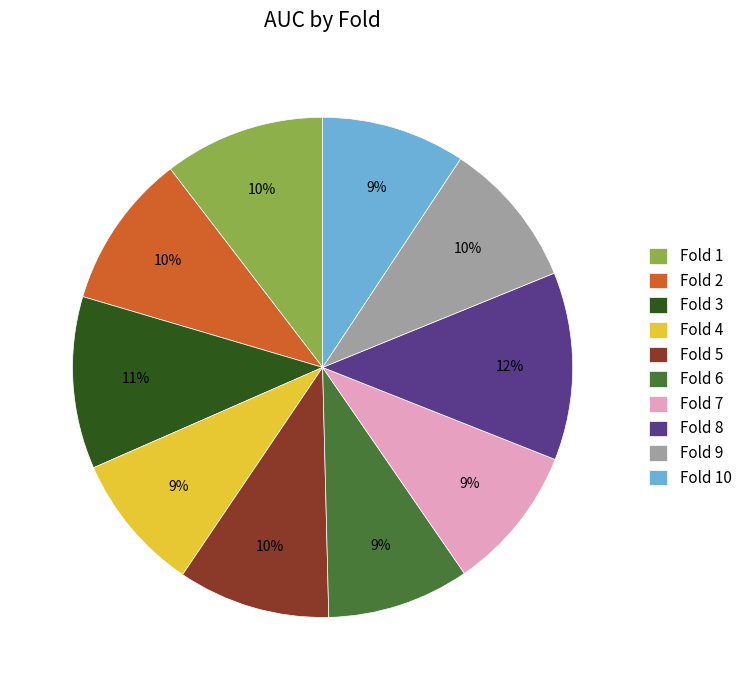

What percentage is the Fold 3 slice, to the nearest percent?

11%